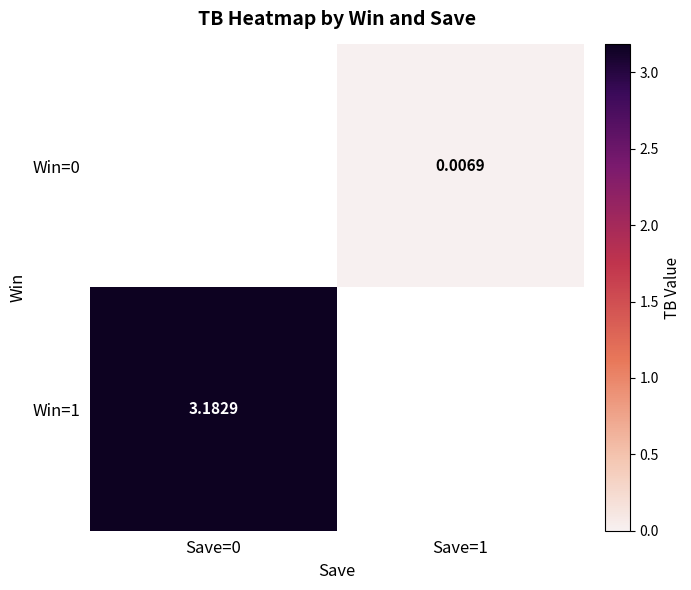

How many series are shown in this chart?

2